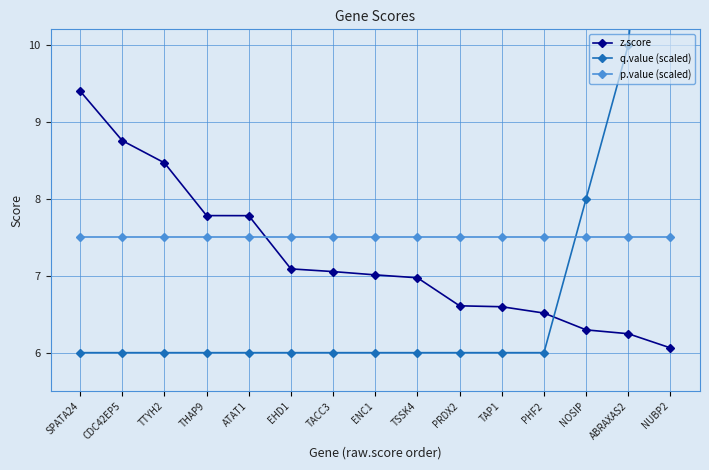

Rank the series by their average value, from lowest to highest.

q.value (scaled), z.score, p.value (scaled)